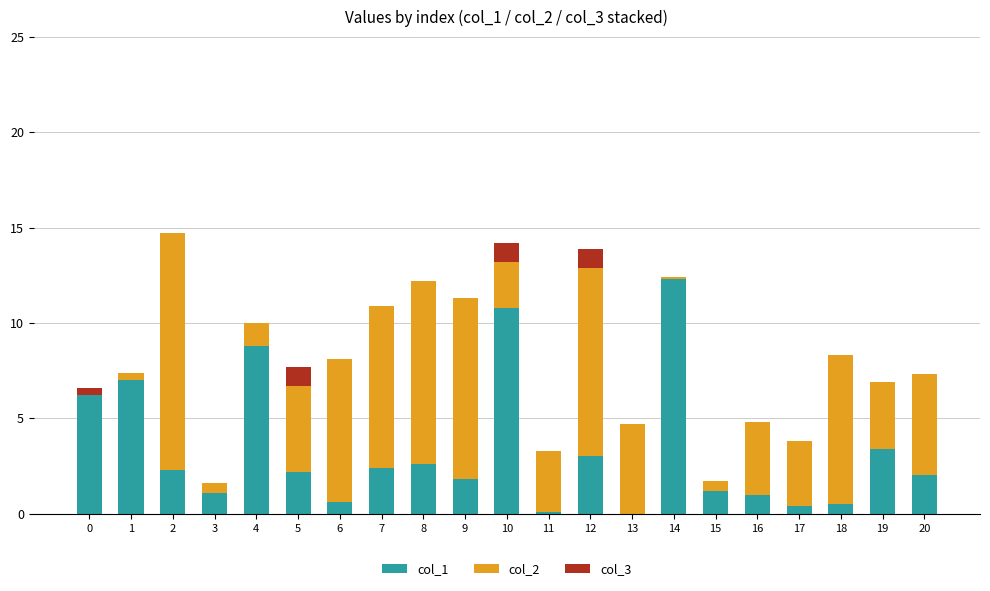

True or false: col_1 has a value of 1.5 at 2.

False